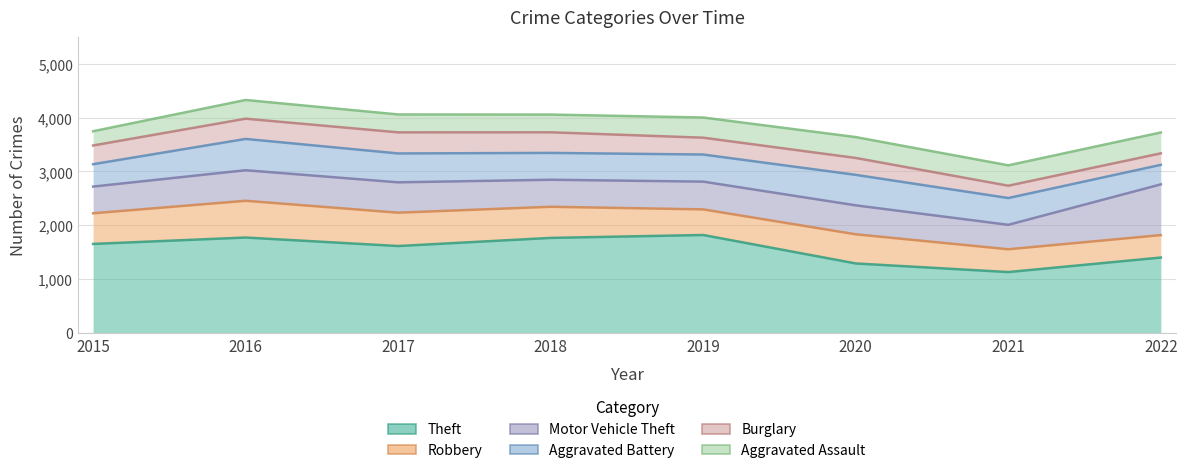

Which series has the largest total across all categories?

Theft